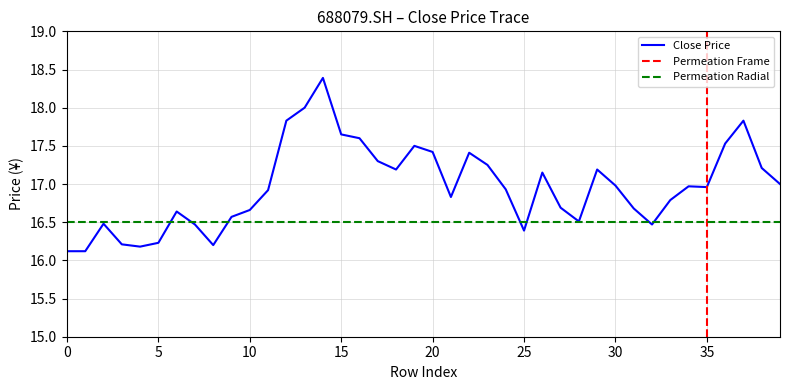

Reading left to right, list all the values displayed in this chart.

0=16.1	1=16.1	2=16.5	3=16.2	4=16.2	5=16.2	6=16.6	7=16.5	8=16.2	9=16.6	10=16.7	11=16.9	12=17.8	13=18.0	14=18.4	15=17.6	16=17.6	17=17.3	18=17.2	19=17.5	20=17.4	21=16.8	22=17.4	23=17.2	24=16.9	25=16.4	26=17.1	27=16.7	28=16.5	29=17.2	30=17.0	31=16.7	32=16.5	33=16.8	34=17.0	35=17.0	36=17.5	37=17.8	38=17.2	39=17.0